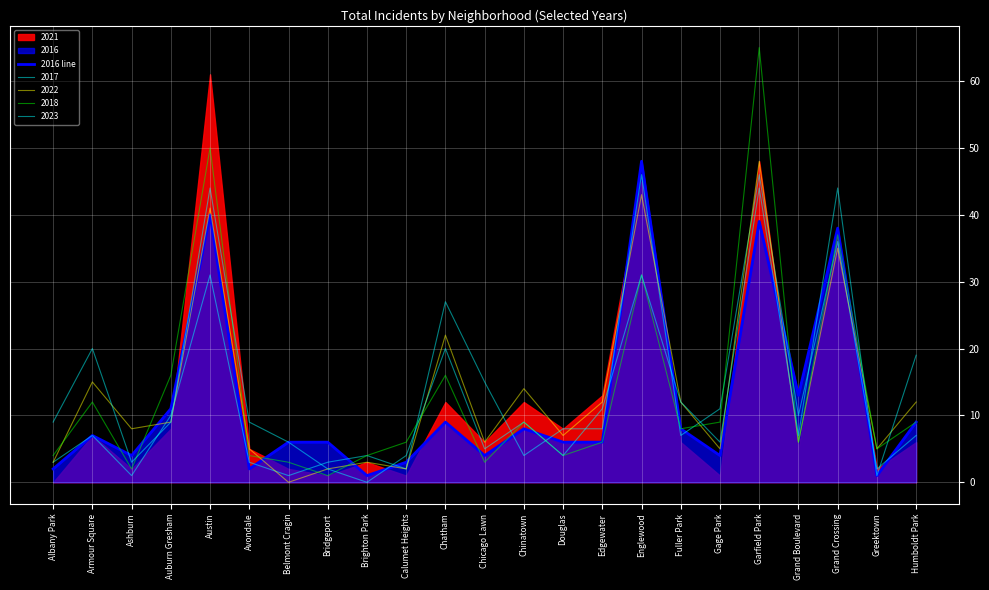

Between Chinatown and Brighton Park, which is larger?

Chinatown